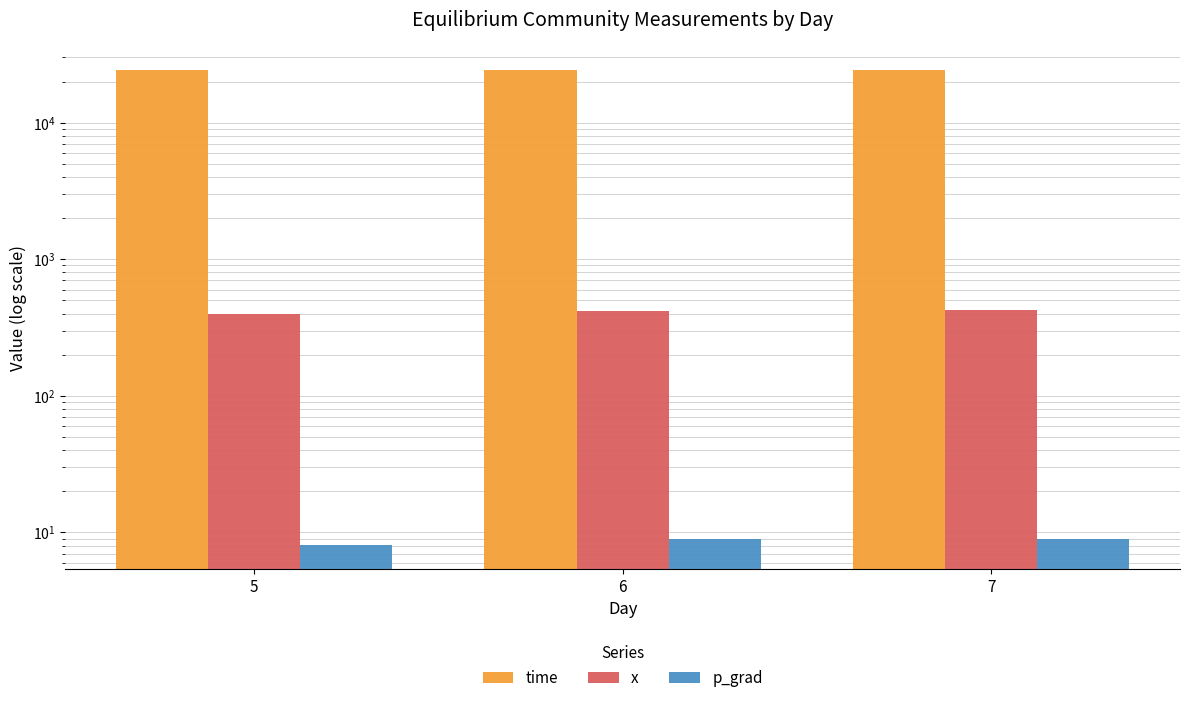

Reading left to right, list all the values displayed in this chart.

time: 24110.8	24111.4	24112.0
x: 399.0	415.6	425.0
p_grad: 8.1	8.9	8.9